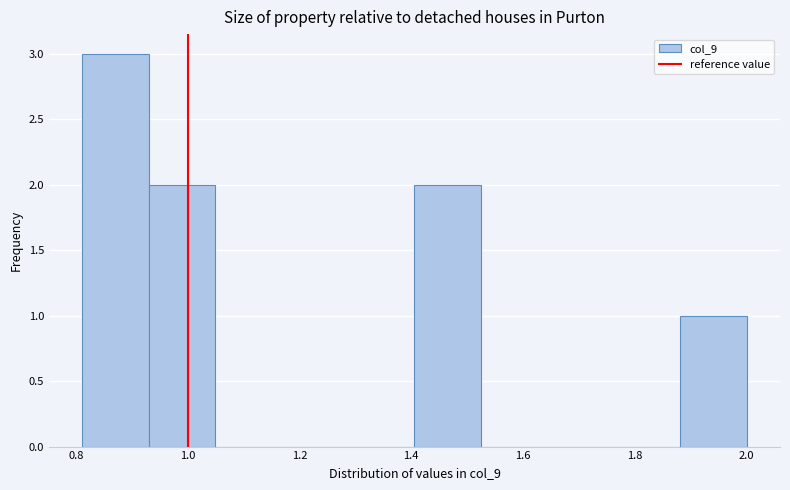

What is the height of the bar covering 1.88 to 2.00 on the x-axis? Neither the bar edges nor the heights are printed on the chart, so give them approximately, as read against the axes.

1